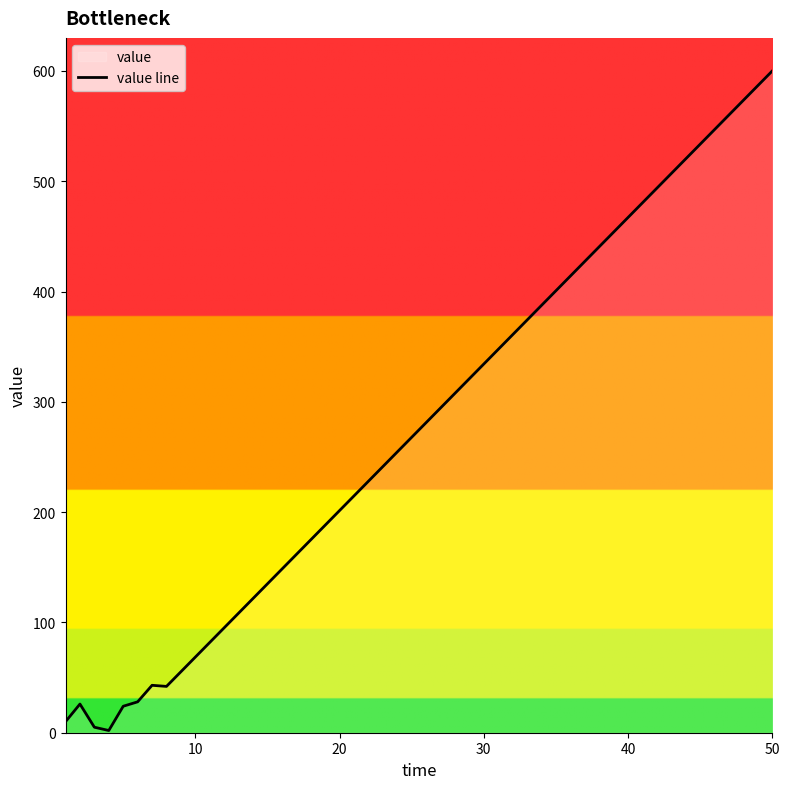

What is the greatest value displayed?

600